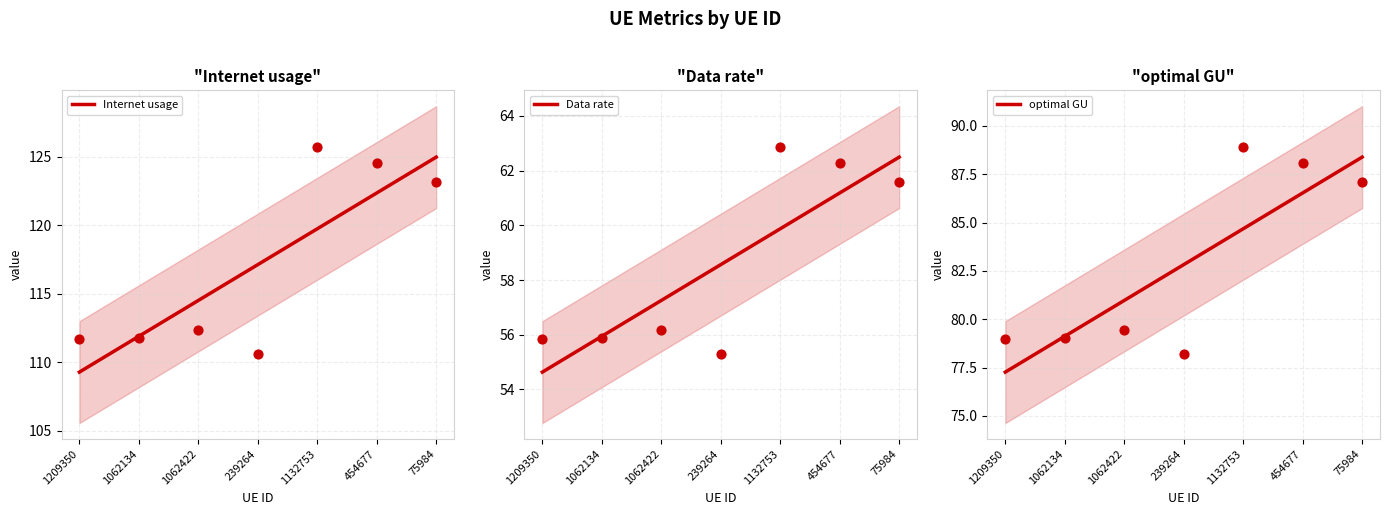

Which series has the largest Y range (max minus min)?

Internet usage